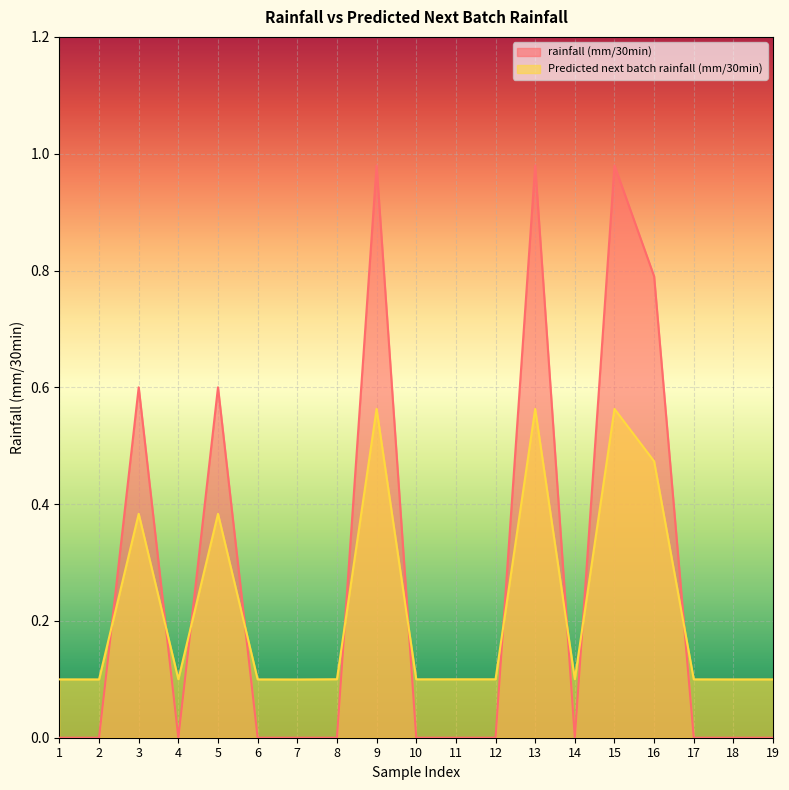

The value of rainfall (mm/30min) at 13 is 0.4. True or false?

False